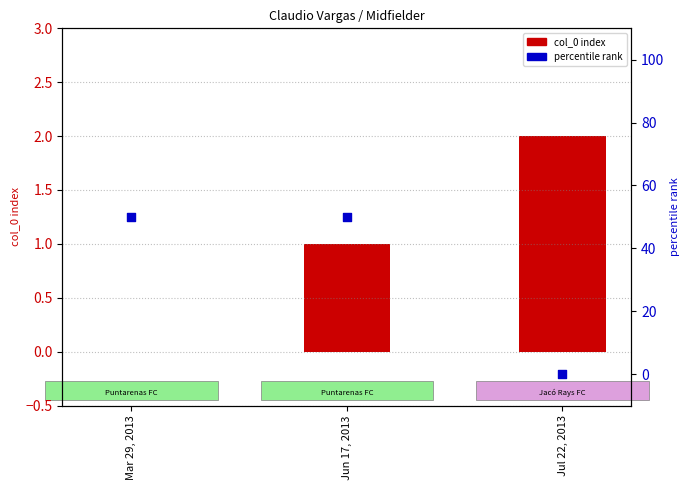

Which series contains the highest Y value?

percentile rank